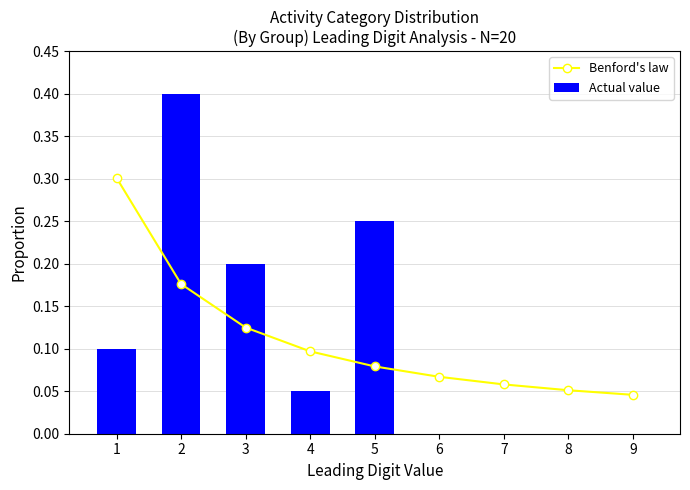

Which category has the lowest value in the Benford's law series?

9